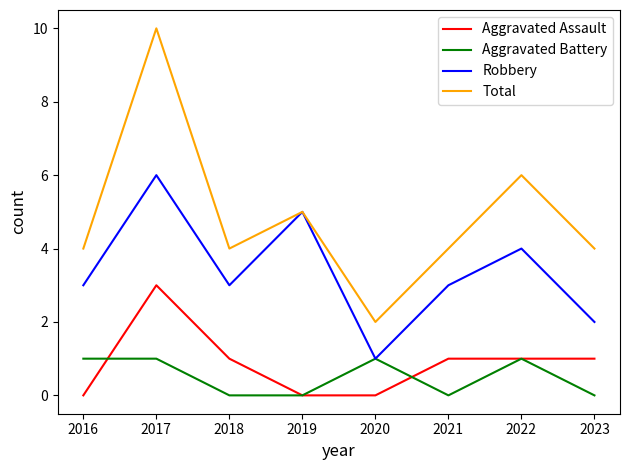

Which series has the largest total across all categories?

Total